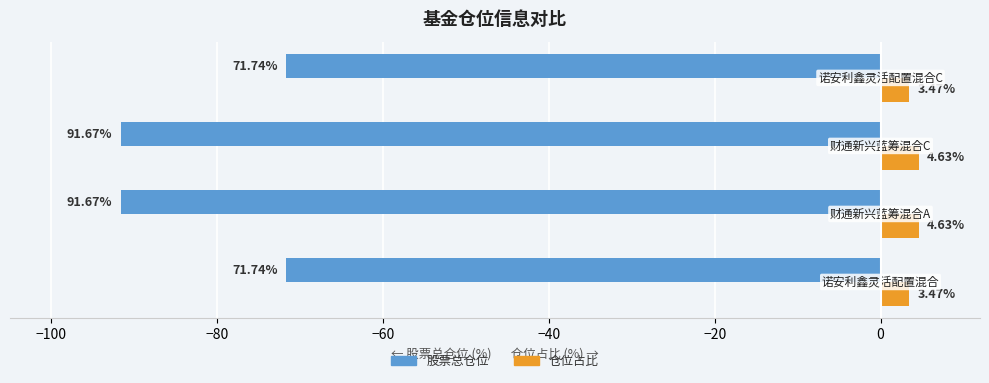

Rank the series by their maximum value, from highest to lowest.

仓位占比, 股票总仓位